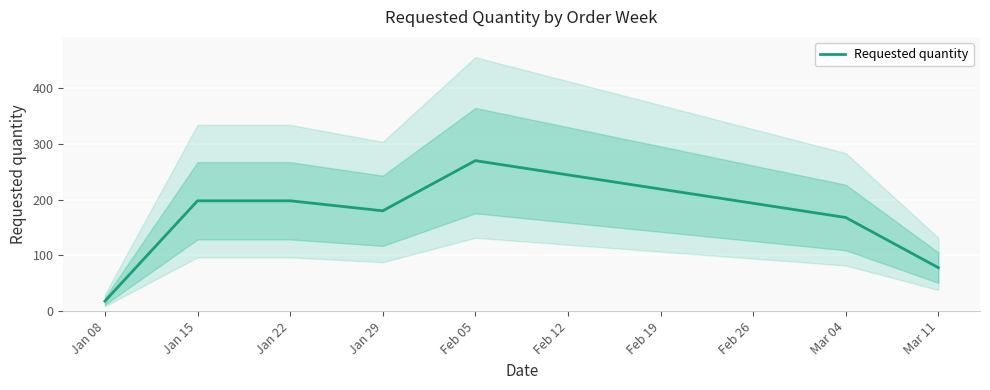

At which label does Requested quantity reach its minimum?

Jan 08